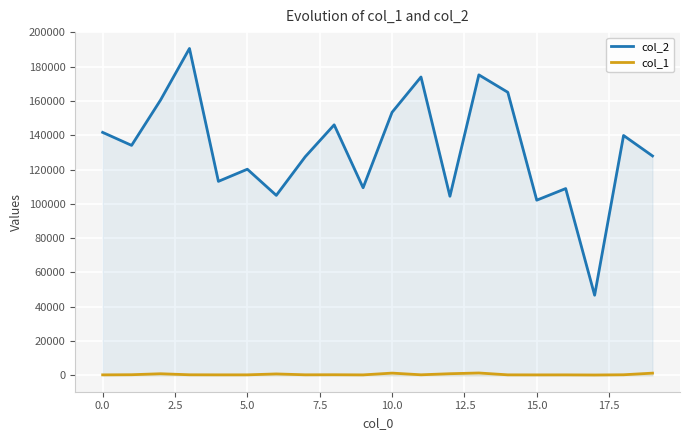

True or false: col_1 and col_2 cross at least once.

False